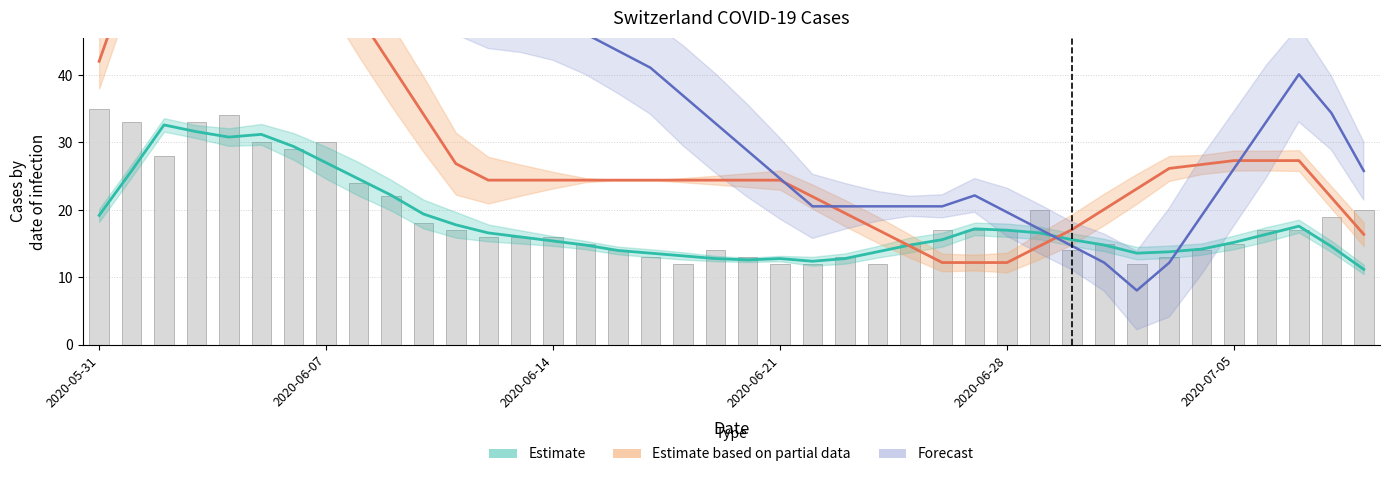

Are the bars grouped side by side (vs. stacked)?

No